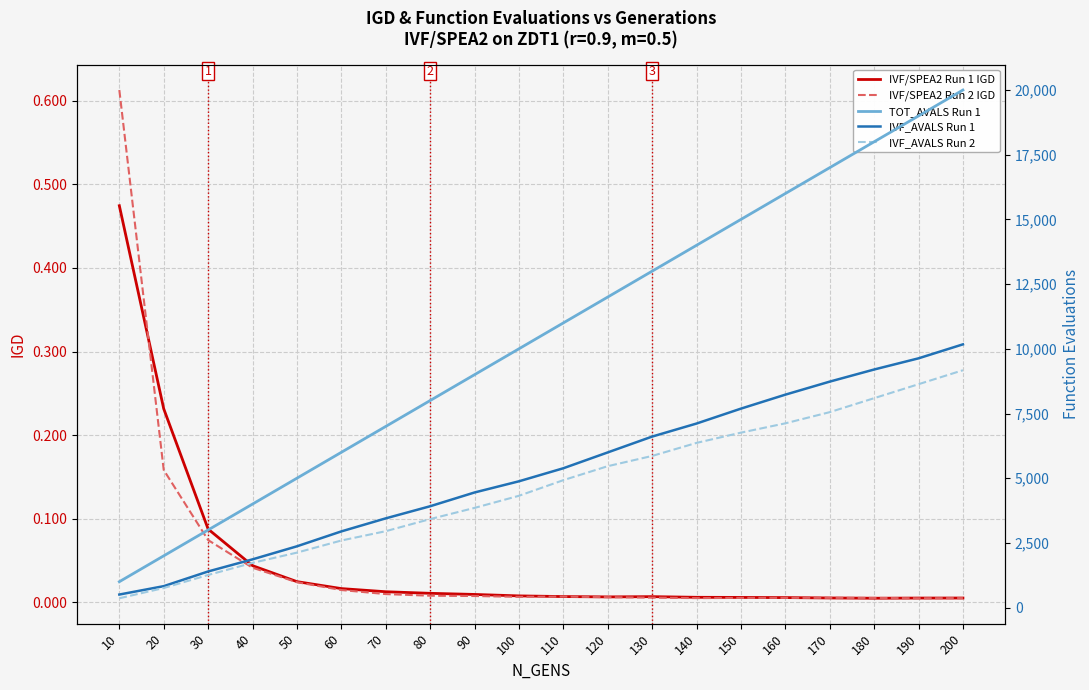

Where is the first local maximum for IVF/SPEA2 Run 2 IGD?

110